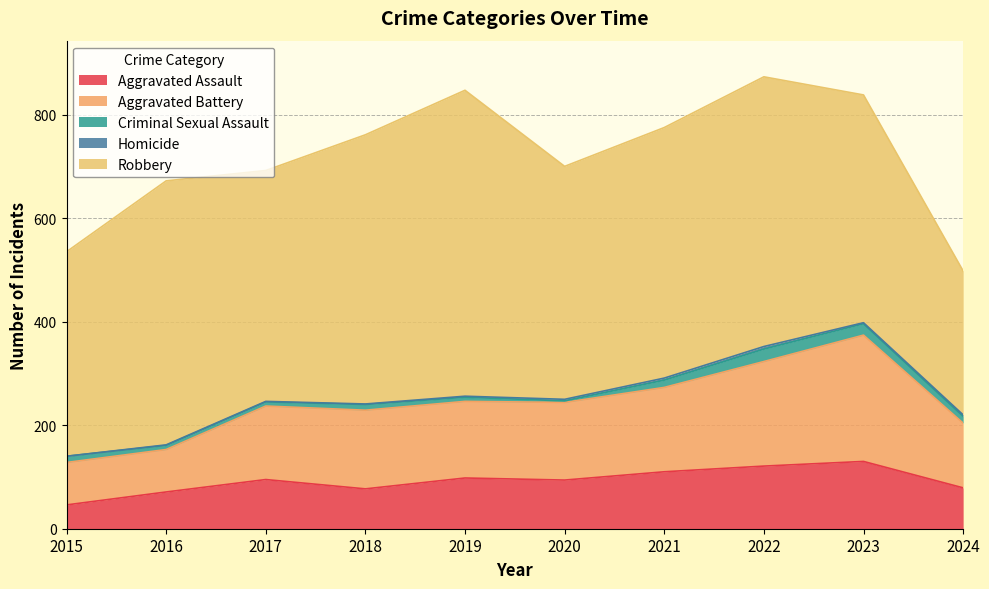

Rank the series at 2024 from lowest to highest value.

Homicide, Criminal Sexual Assault, Aggravated Assault, Aggravated Battery, Robbery